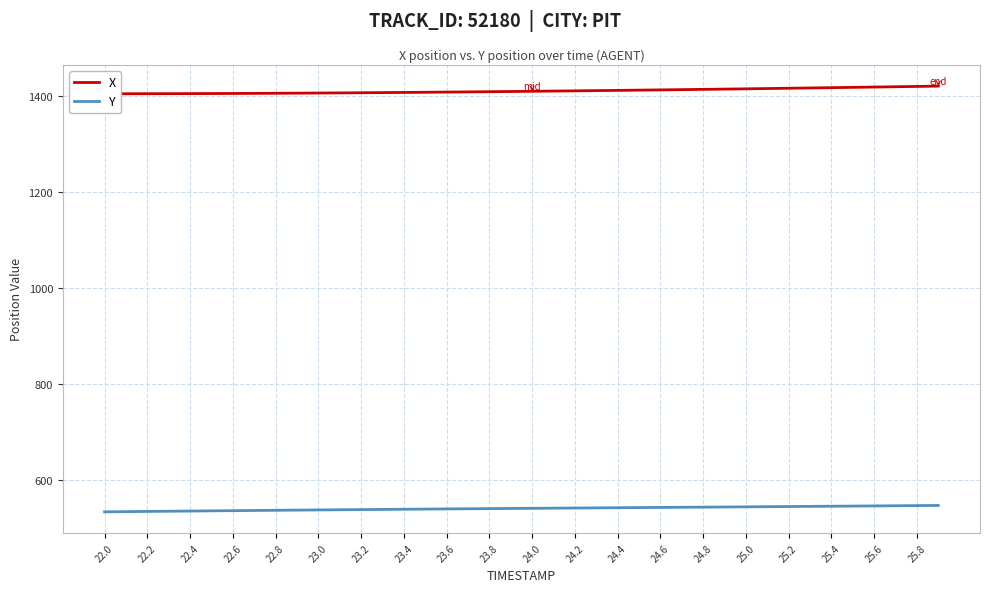

True or false: Y has more than 2 interior local peaks.

False